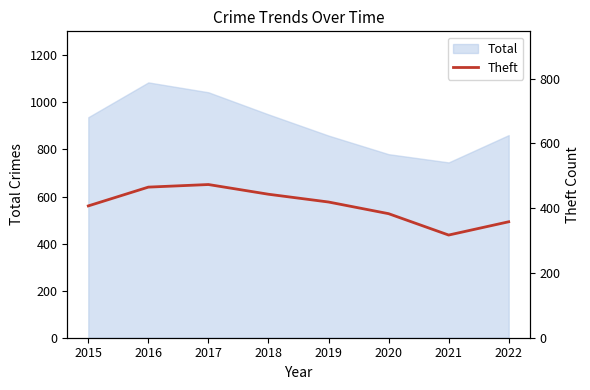

What is the change in value from 2019 to 2021?

-102